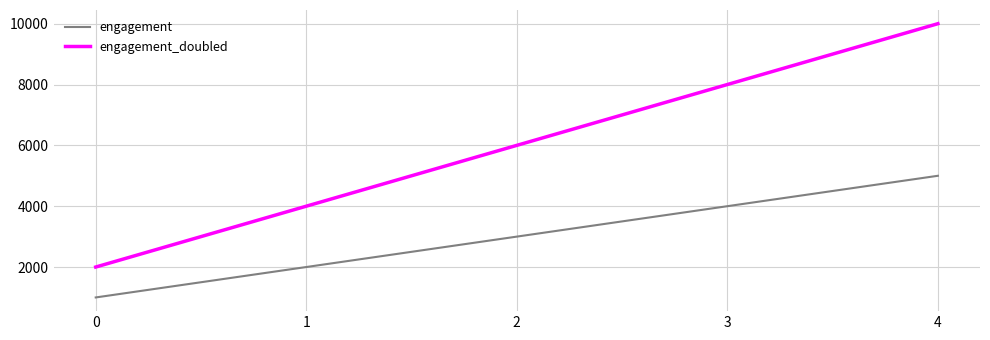

Read the engagement_doubled value at 0.

2000